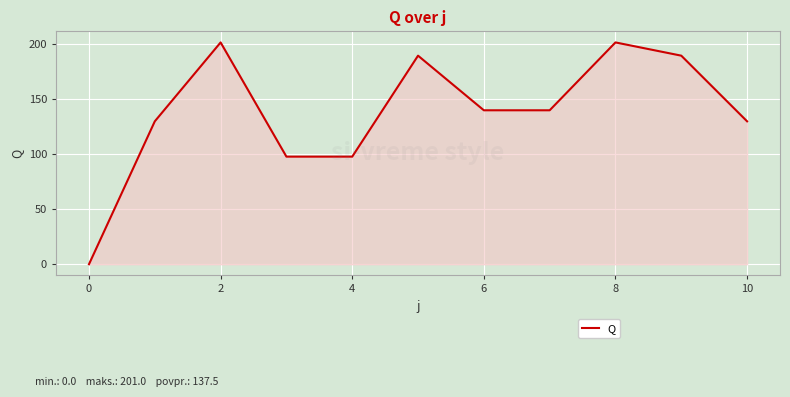

What is the difference between the maximum and minimum values?

201.0